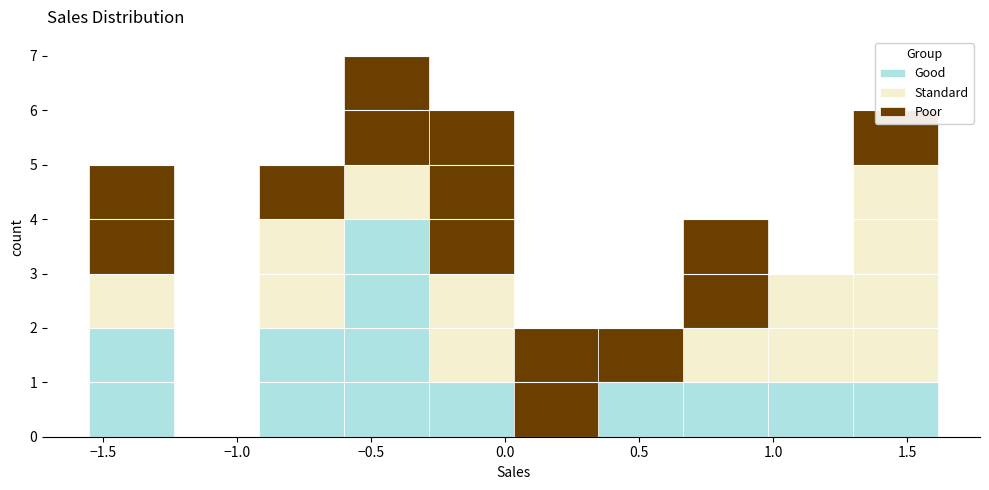

What is the total height of the stacked bar covering -1.55 to -1.25 on the x-axis? Neither the bar edges nor the heights are printed on the chart, so give them approximately, as read against the axes.

5